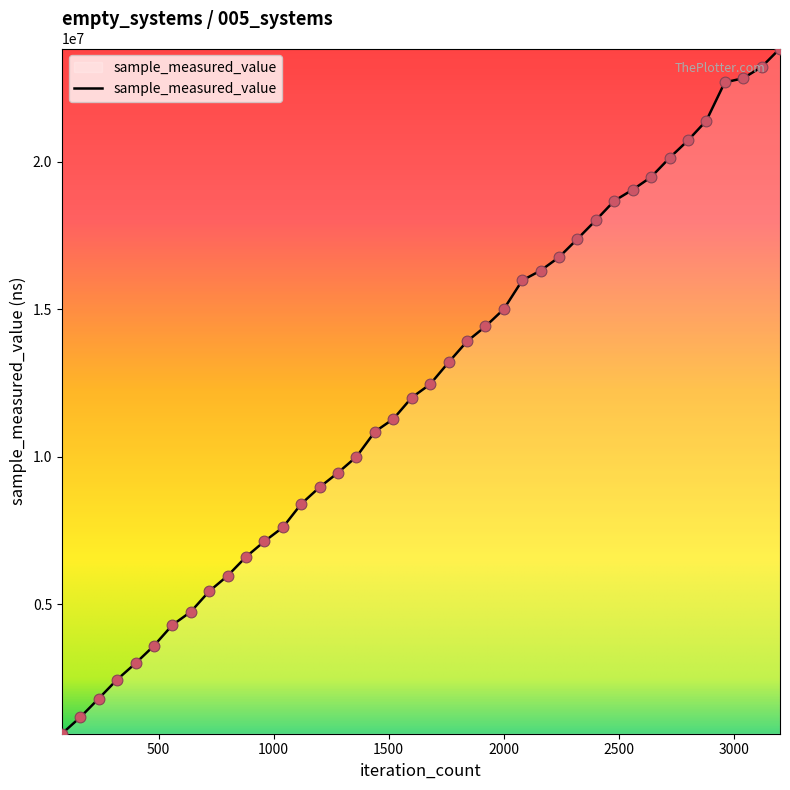

What is the greatest value displayed?

23840300